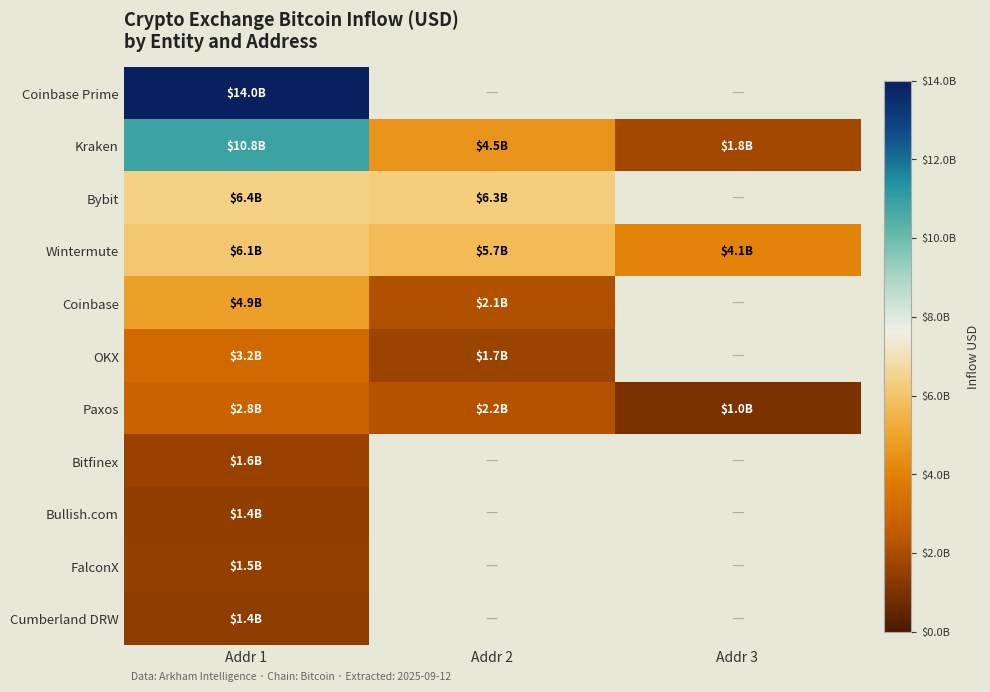

How many data points in Paxos are above 2197212352?

1